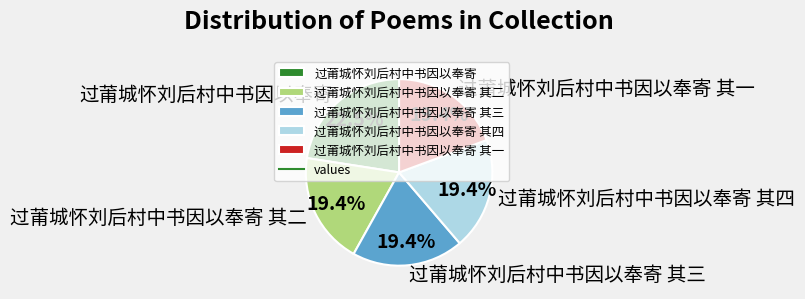

Approximately how many times larger is the value at 过莆城怀刘后村中书因以奉寄 其四 compared to 过莆城怀刘后村中书因以奉寄 其二?

1.0